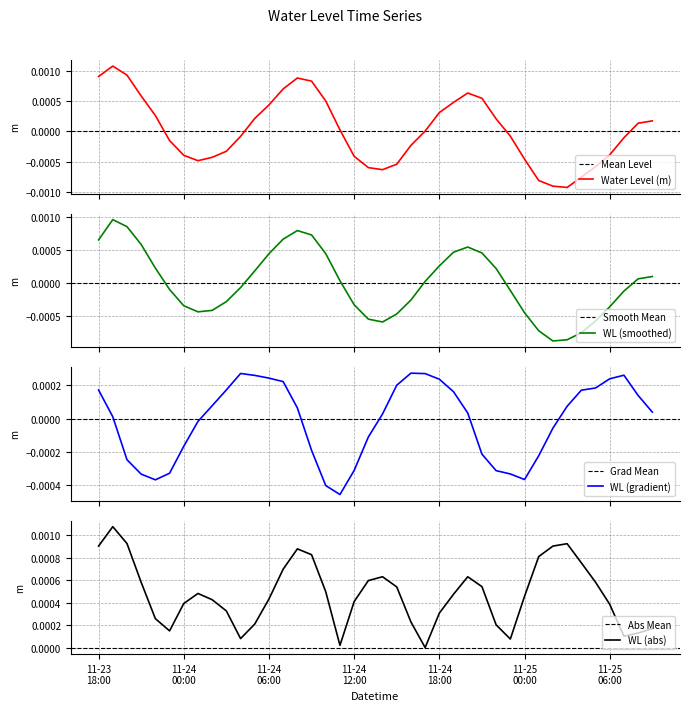

Where is the first local minimum?

2022-11-24 01:00:00